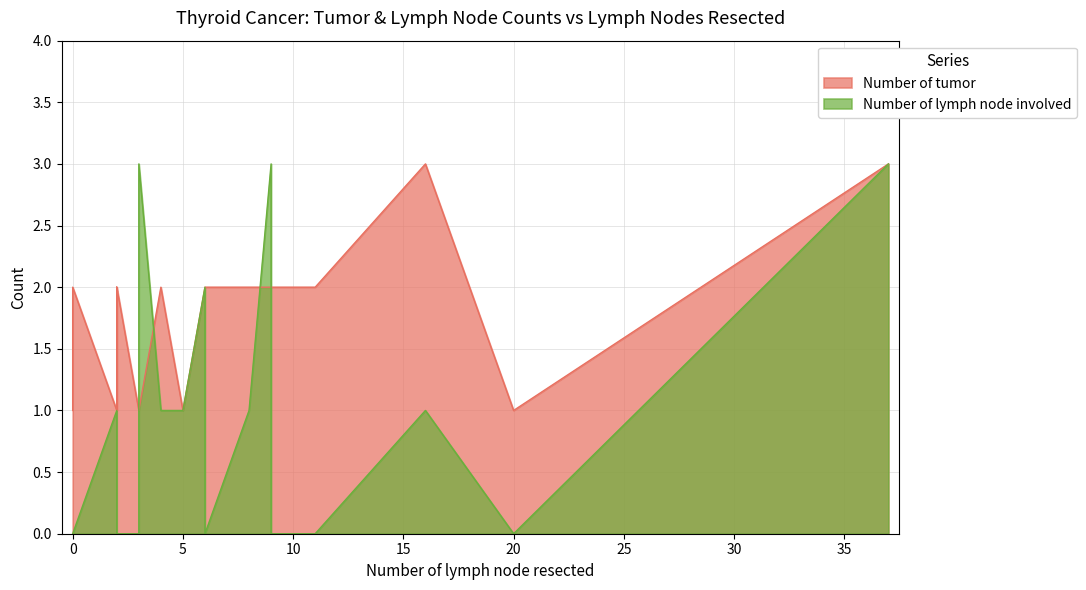

What is the difference between the maximum and minimum values in the Number of lymph node involved series?

3